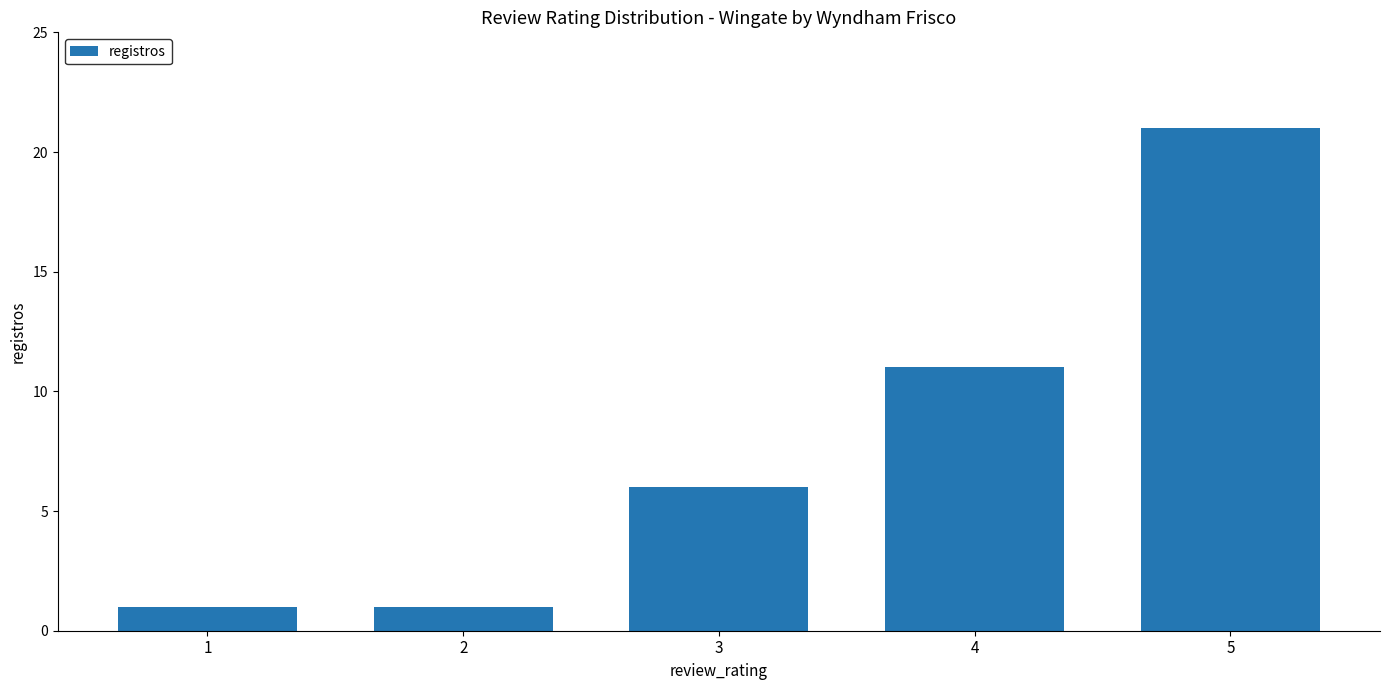

What is the value of the 1st bar from the left?

1